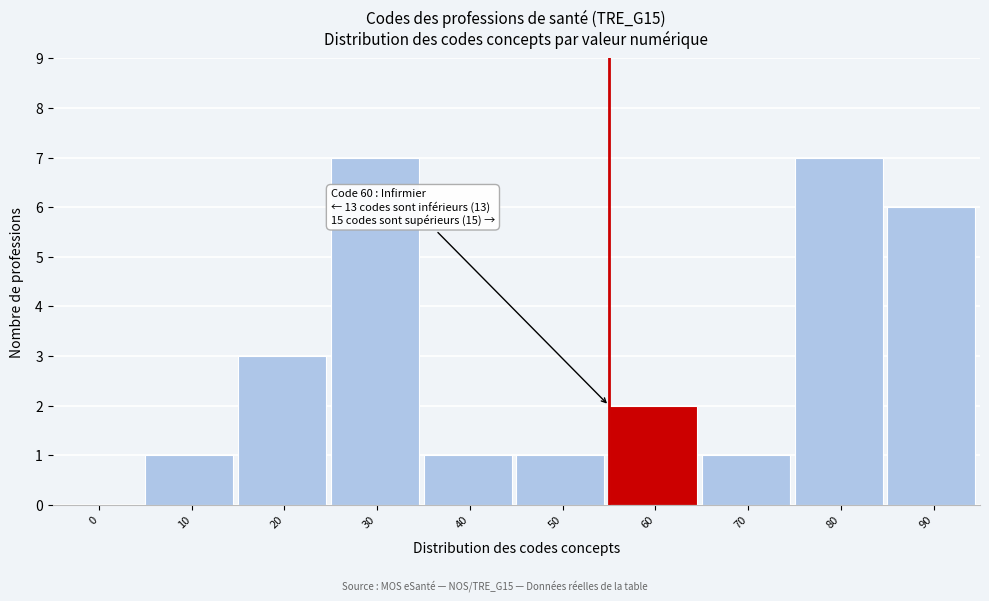

Reading right to left, extract all data points from this chart.

90=6	80=7	70=1	60=2	50=1	40=1	30=7	20=3	10=1	0=0